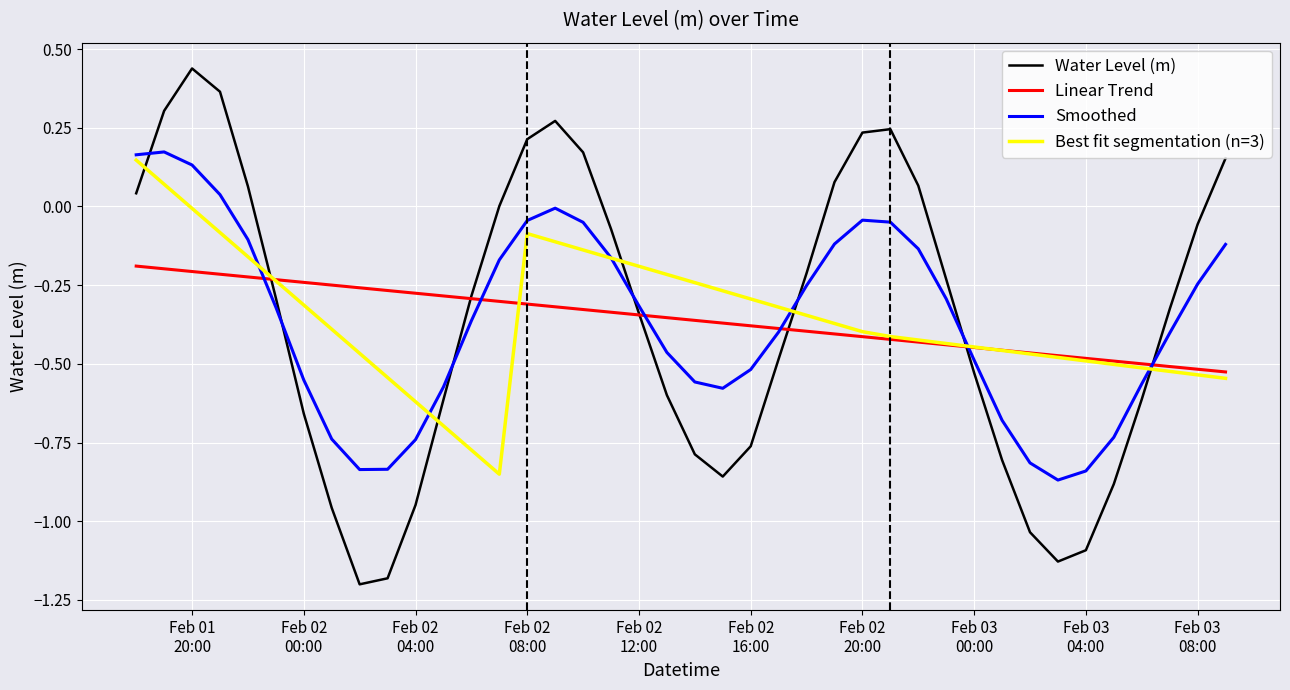

Which series has the largest range (max minus min)?

Water Level (m)